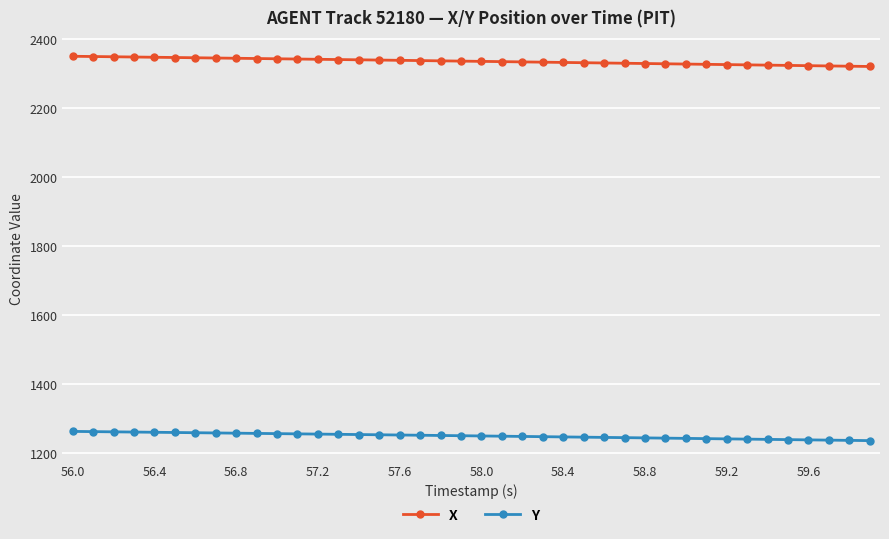

True or false: Y and X cross at least once.

False